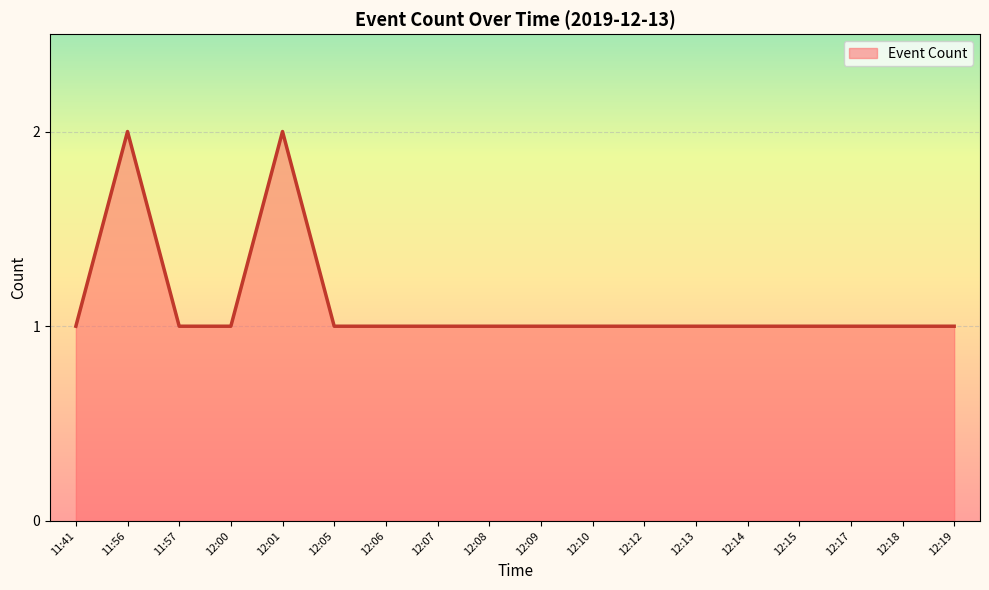

What is the sum of all values?

20